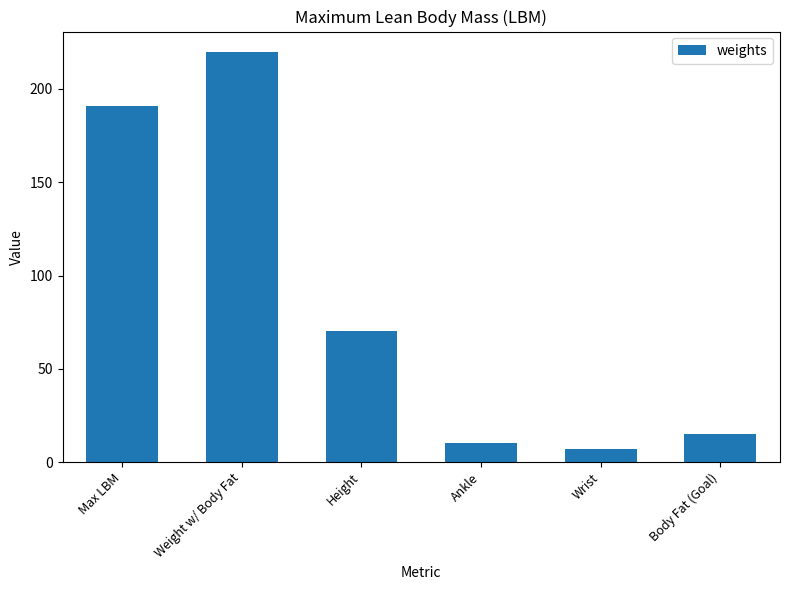

What is the change in value from Max LBM to Ankle?

-181.1